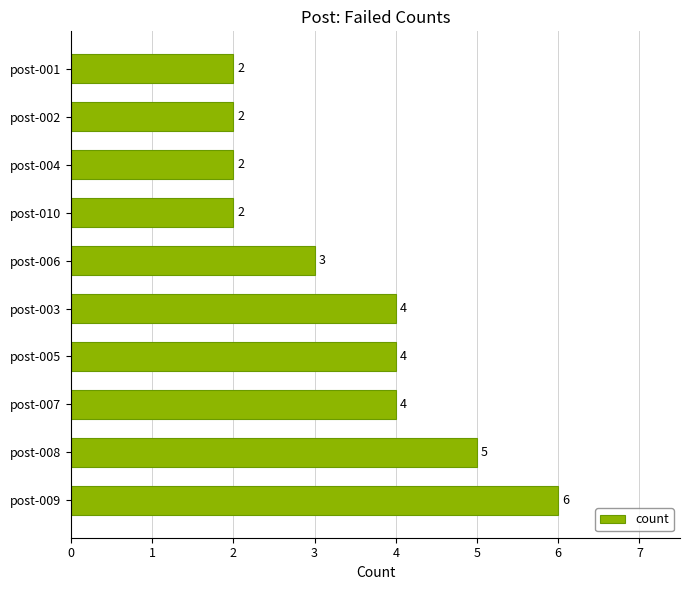

Are the bars horizontal?

Yes